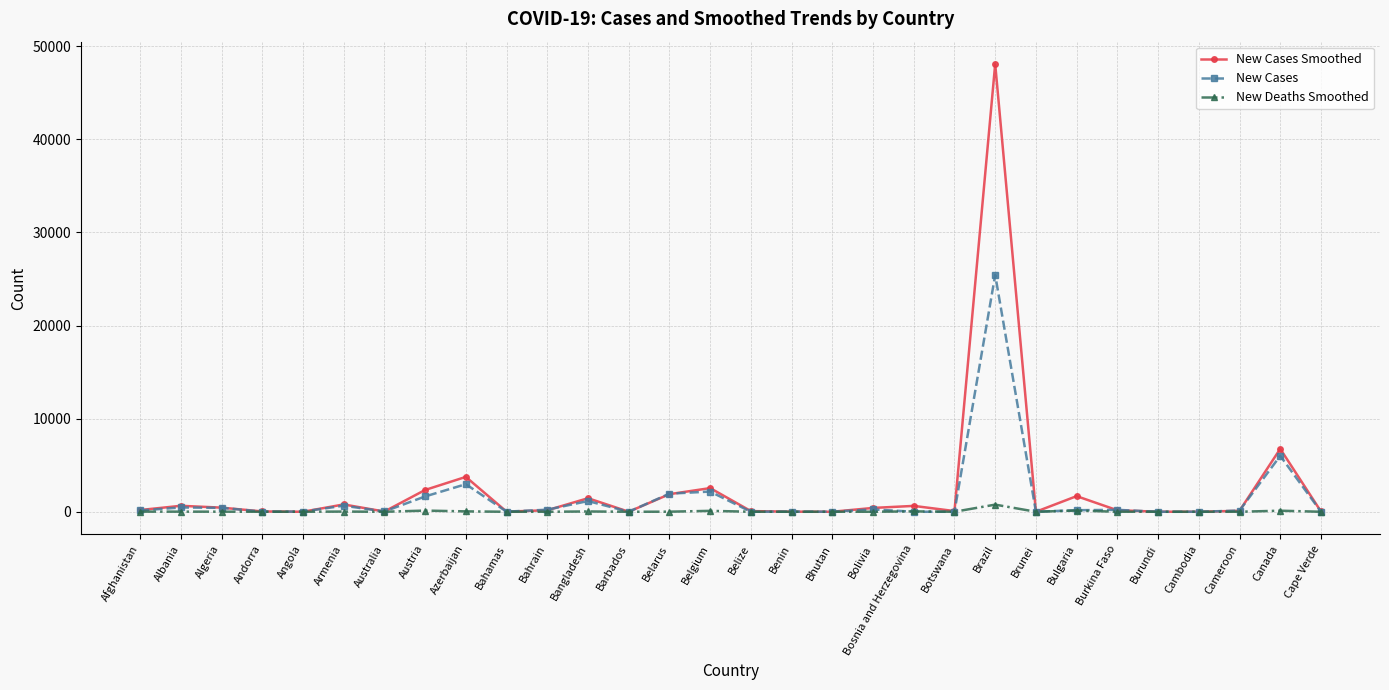

What is the highest value of the New Cases Smoothed series?

48092.6